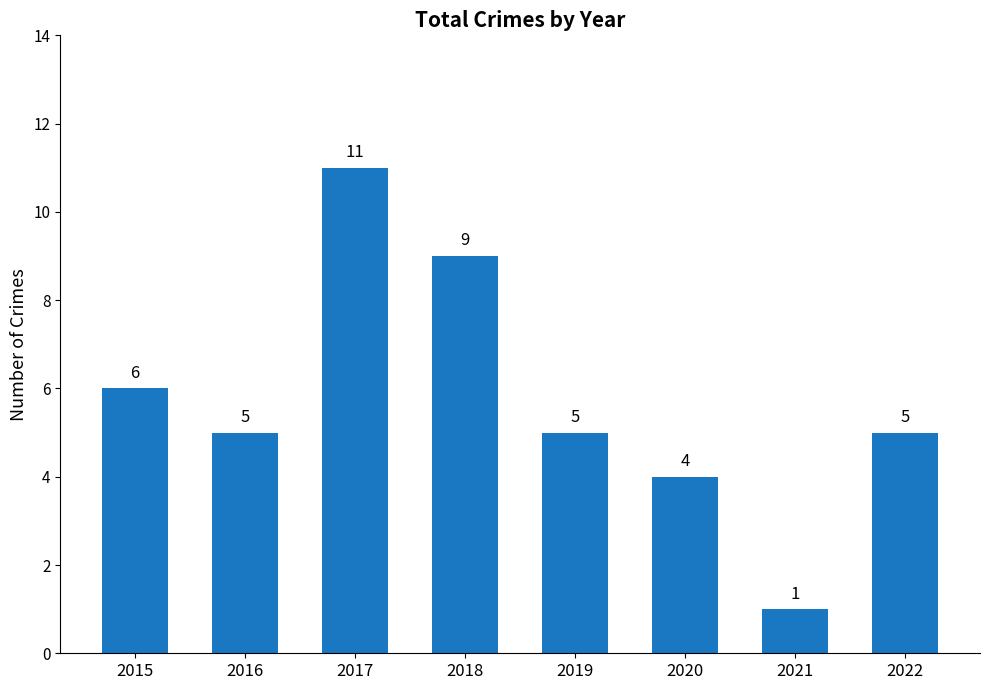

At which label does the data first exceed 5?

2015